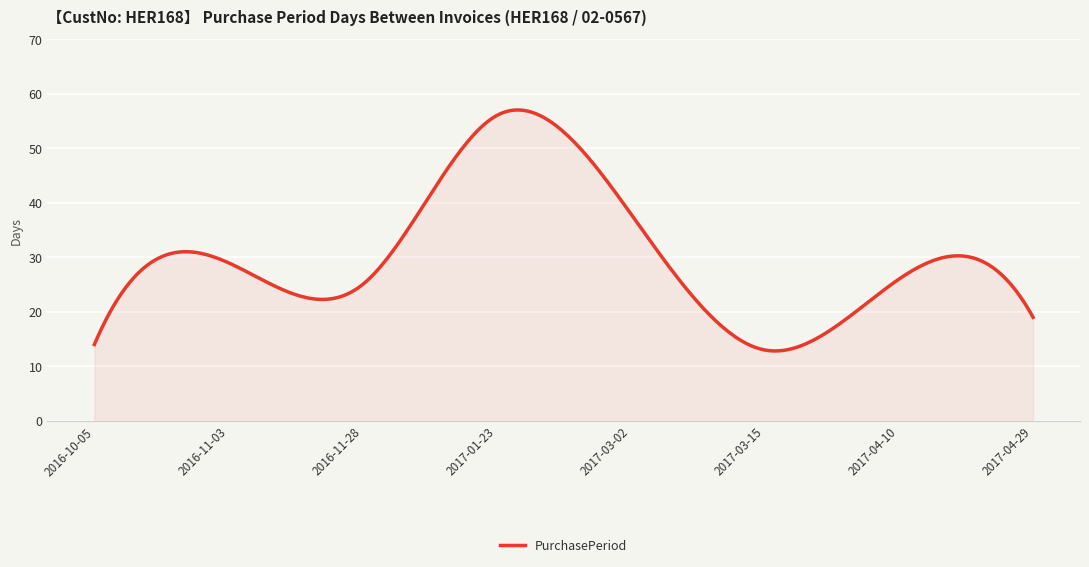

What is the smallest value displayed?

12.8